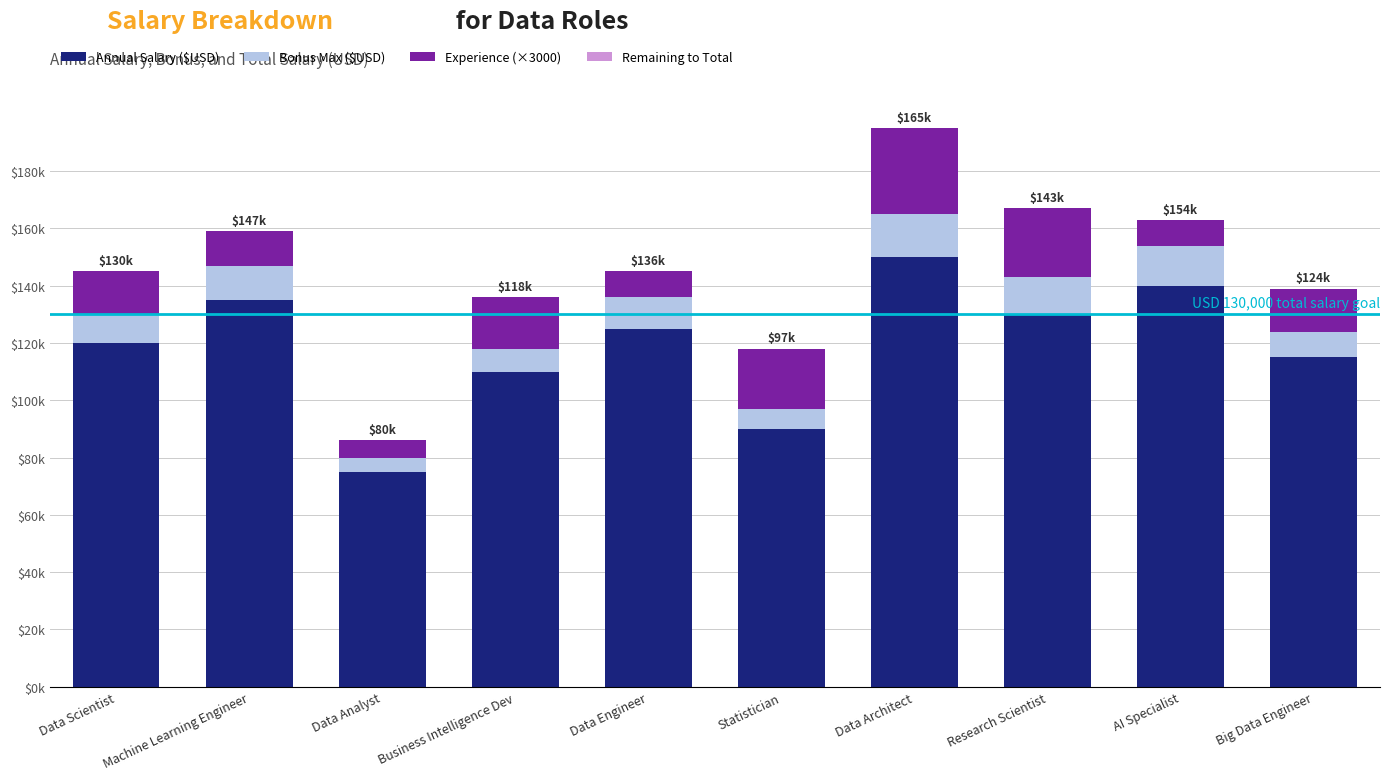

Are the bars horizontal?

No